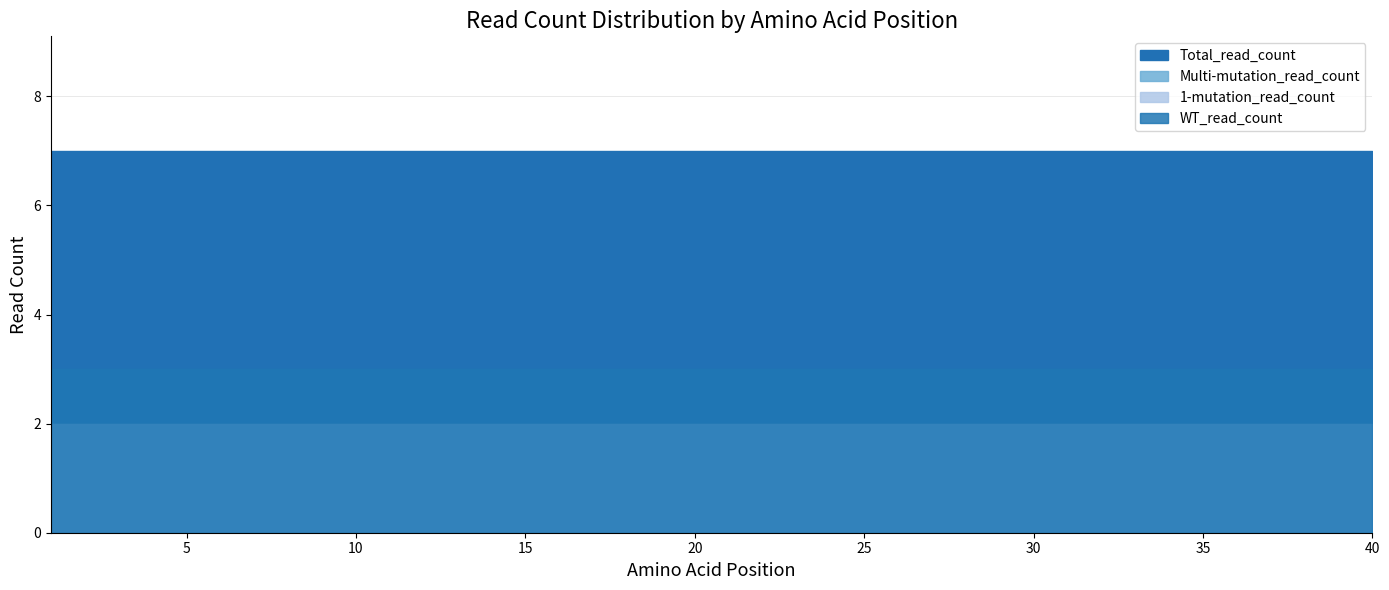

What are all the series names shown in the legend?

WT_read_count, 1-mutation_read_count, Multi-mutation_read_count, Total_read_count